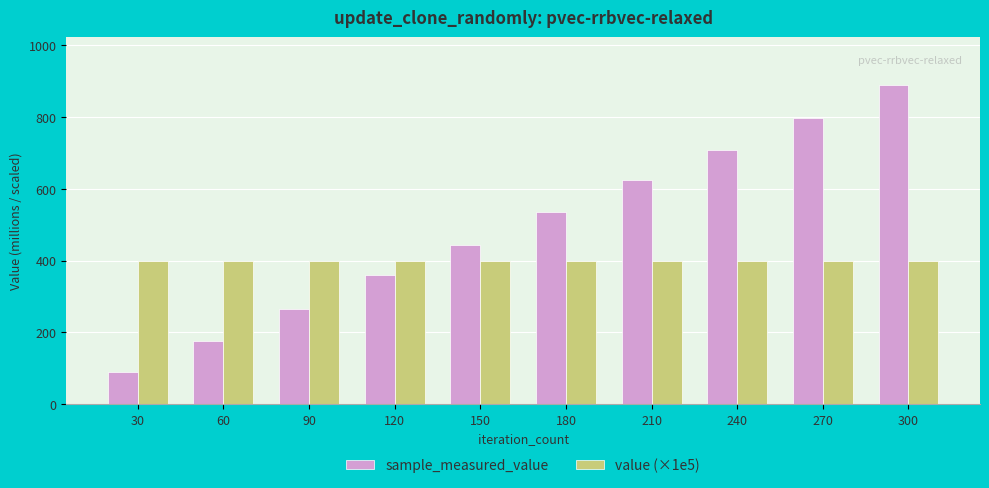

Which series has the largest range (max minus min)?

sample_measured_value